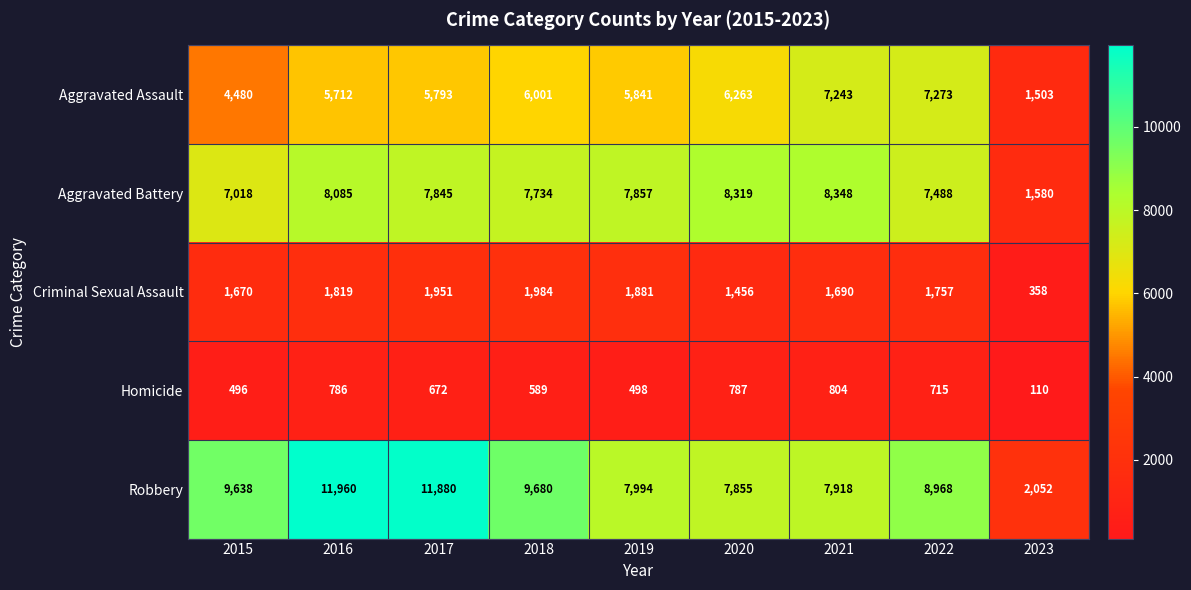

Where is Robbery nearest to the value 7006?

2020